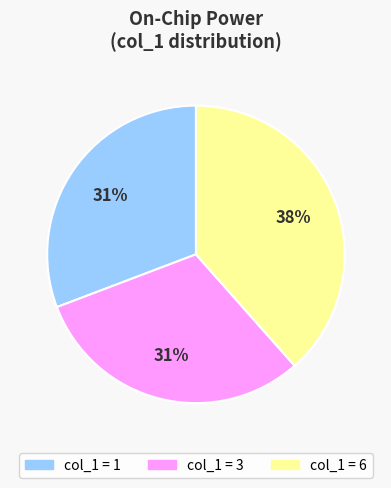

To the nearest percent, what is the average slice percentage?

33%